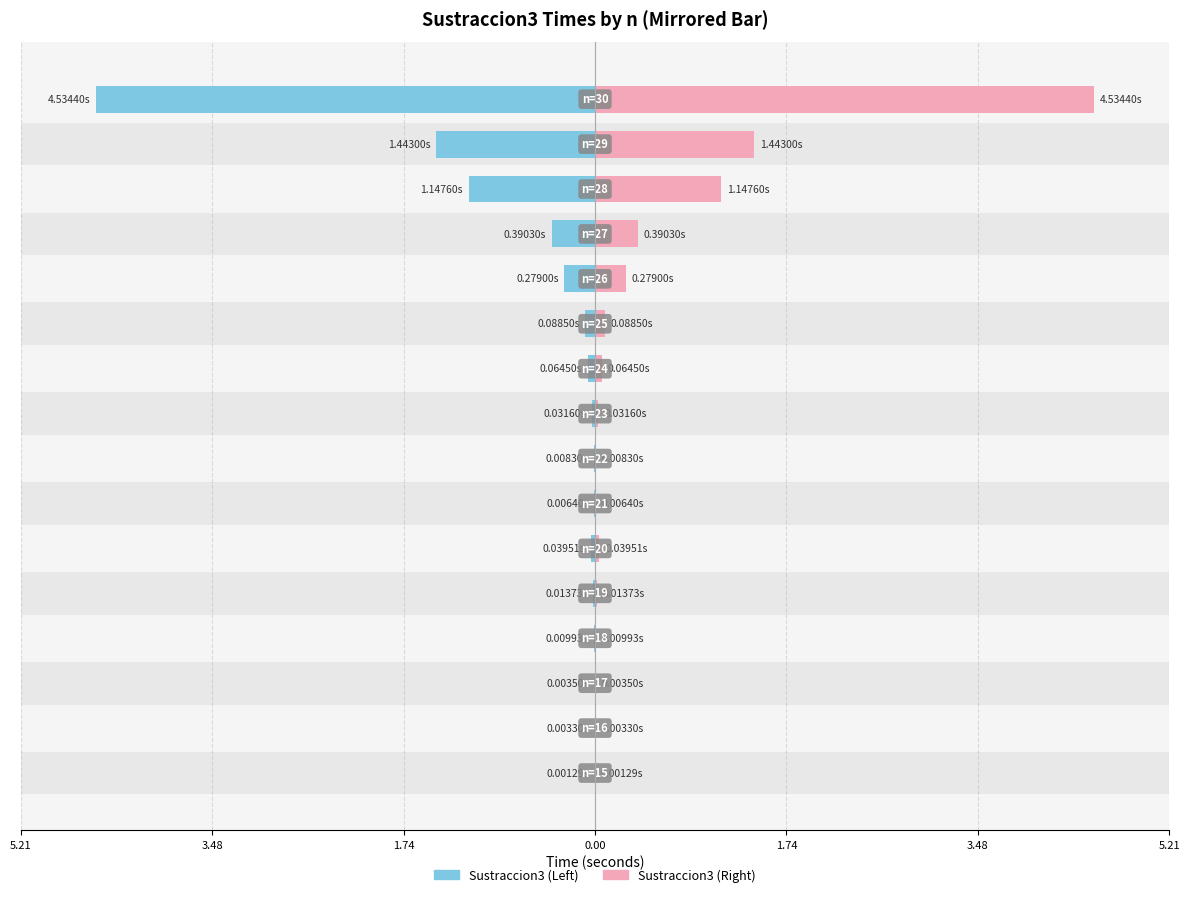

The value of Sustraccion3 (Left) at 3.48 is -0.0. True or false?

False